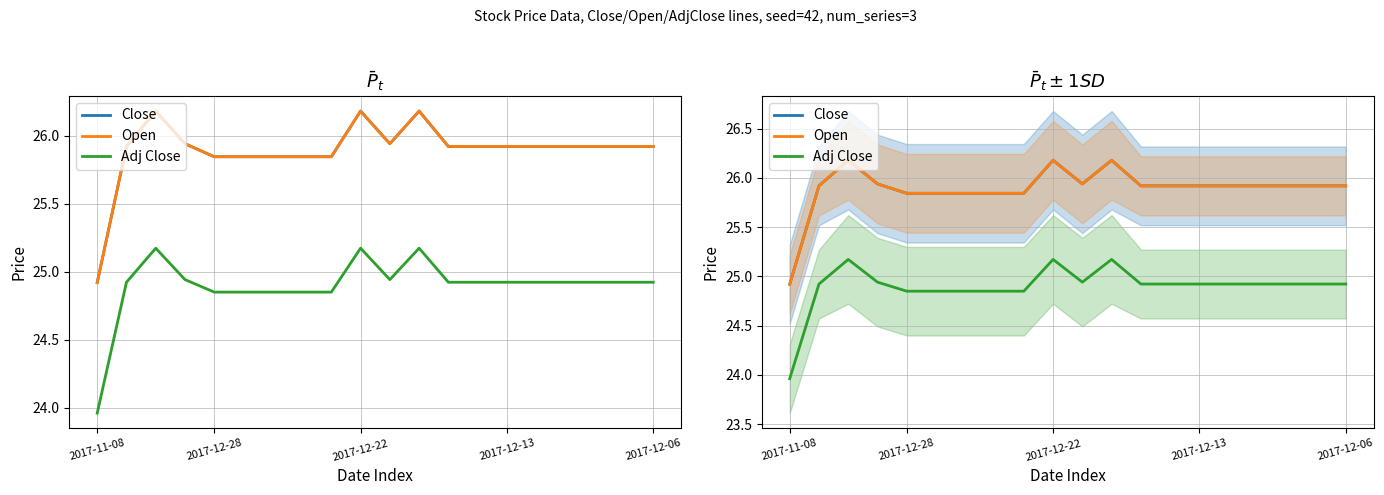

What is the label of the 8th point from the left?

7